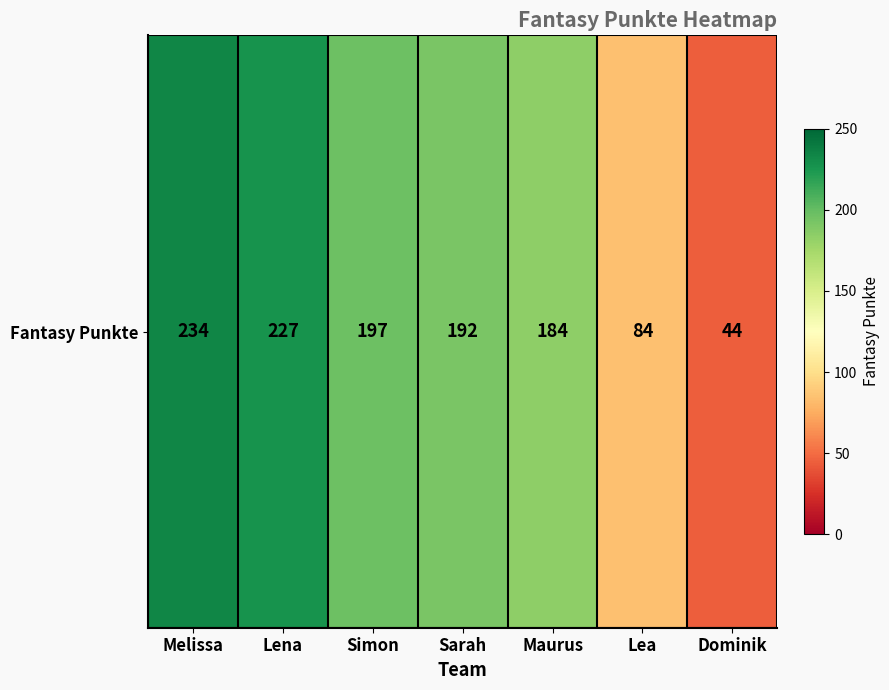

At which category does the chart reach its peak across all series?

Melissa